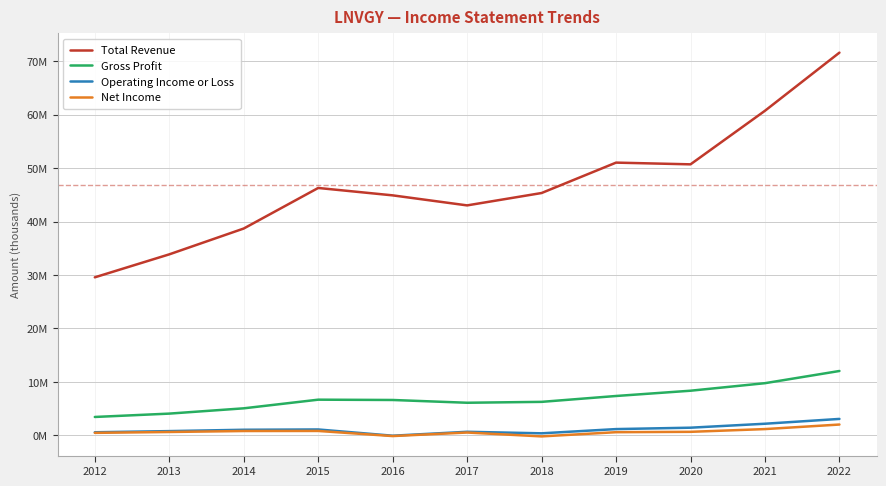

List the labels in order of Total Revenue value, smallest first.

2012, 2013, 2014, 2017, 2016, 2018, 2015, 2020, 2019, 2021, 2022